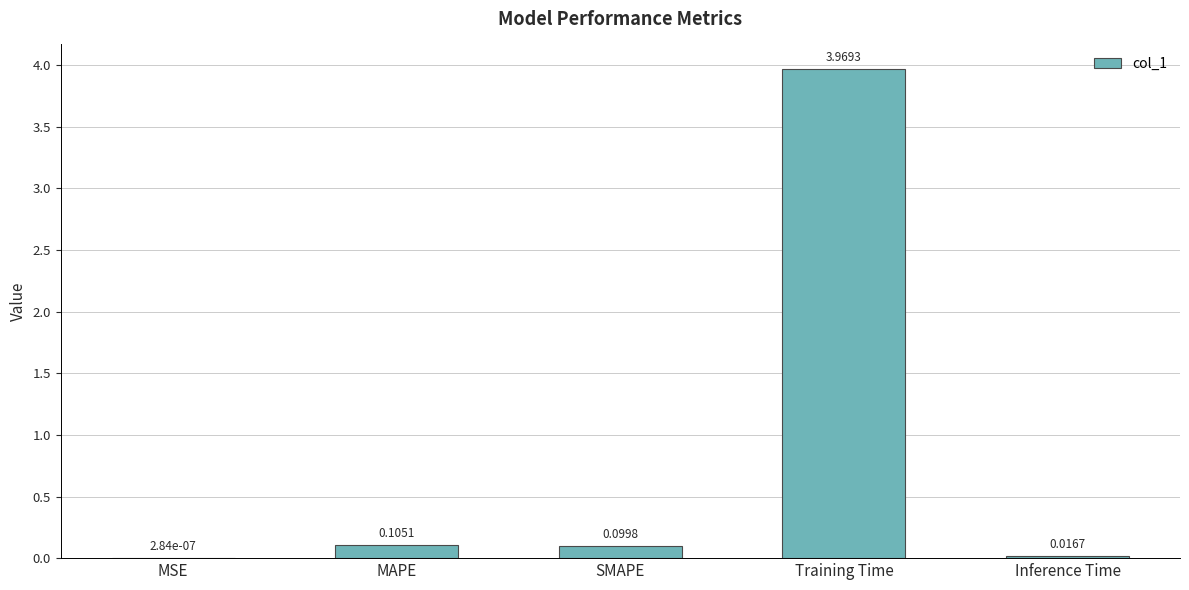

At which category does the chart reach its peak across all series?

Training Time